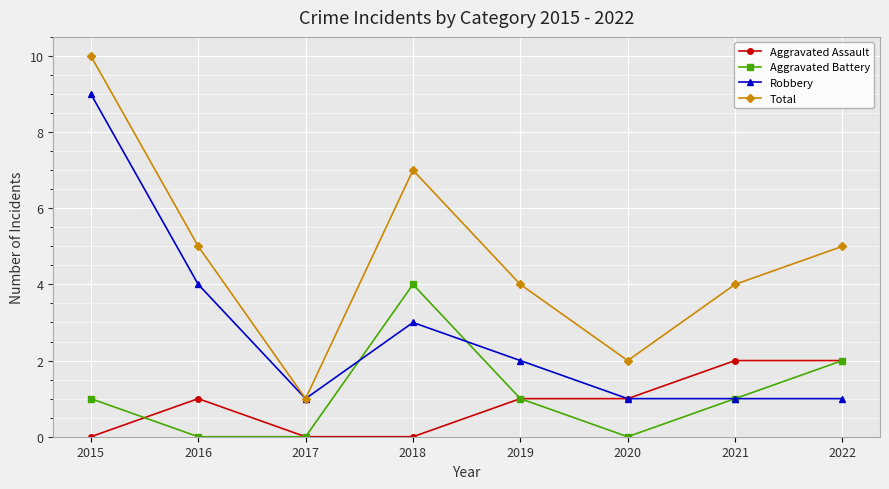

Which series has the largest range (max minus min)?

Total